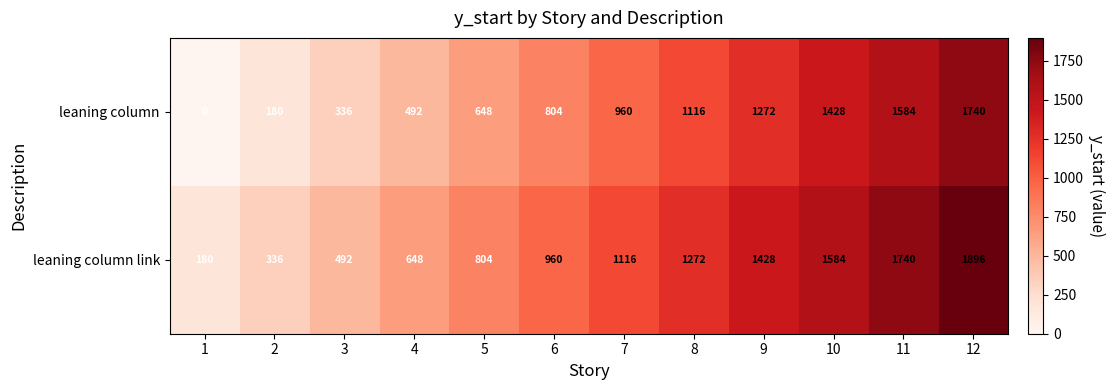

List the series in order of their overall mean, lowest first.

leaning column, leaning column link